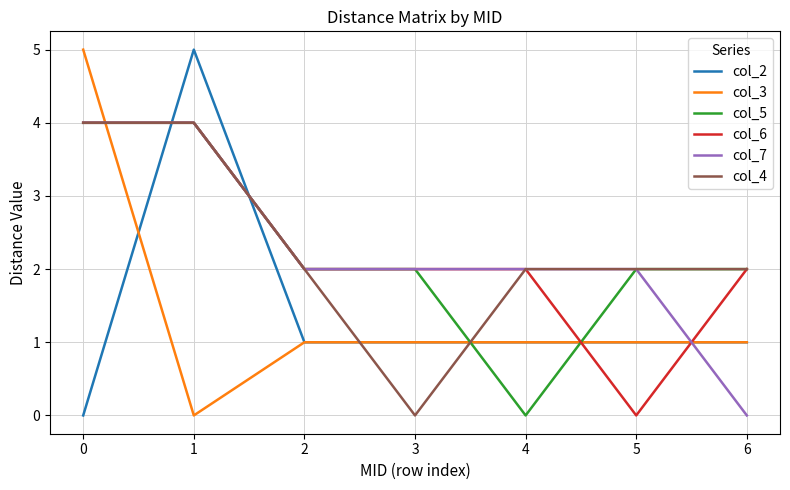

What is the difference between the highest and lowest values at 5?

2